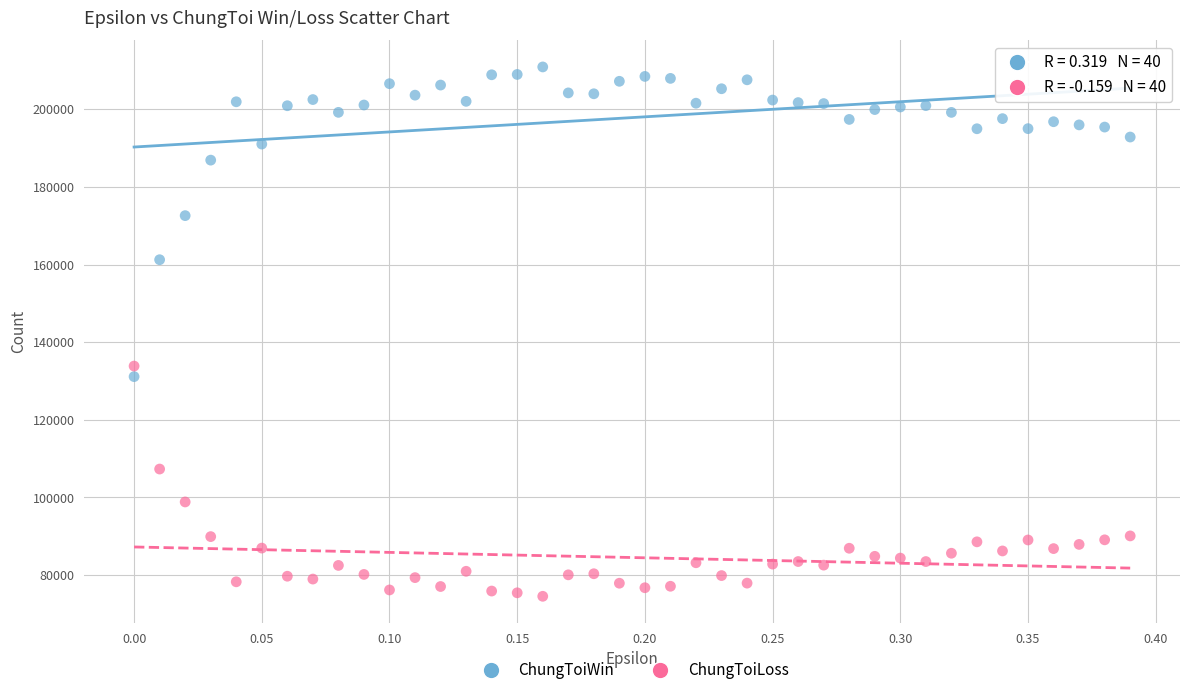

Which series has the widest spread of Y values?

ChungToiWin